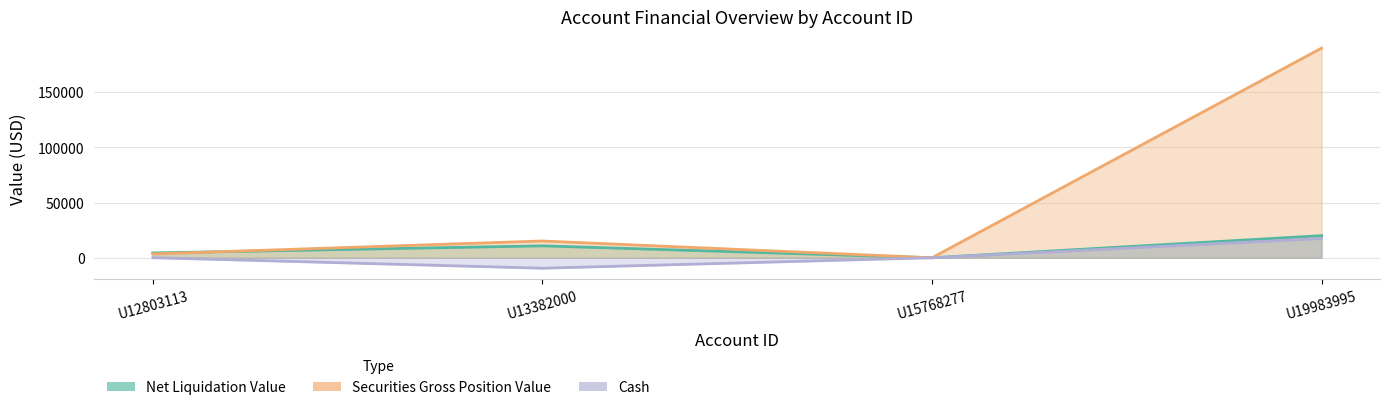

Where is Net Liquidation Value nearest to the value 10007?

U13382000